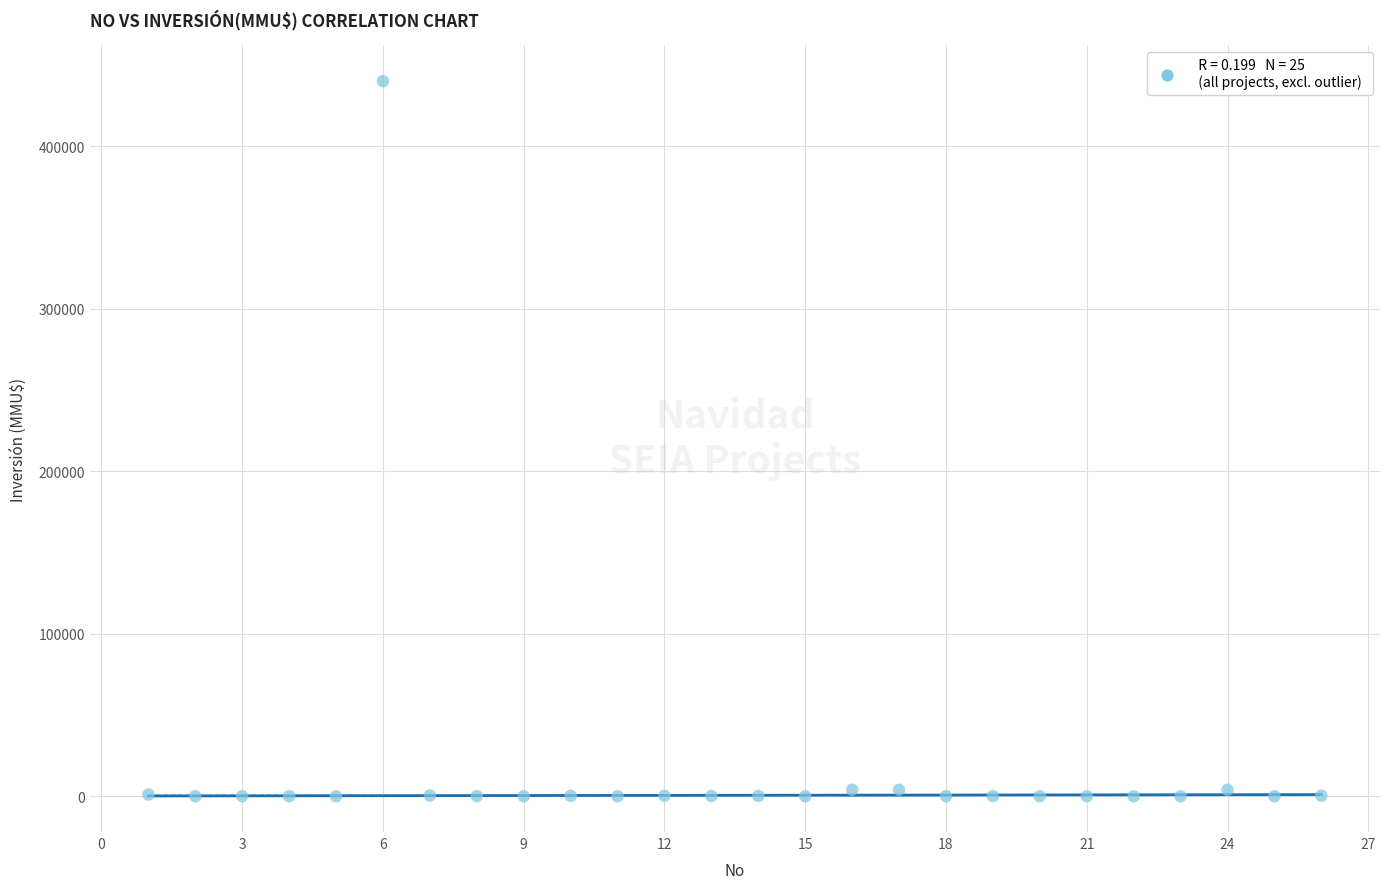

What is the range of Y values (max minus min)?

440000